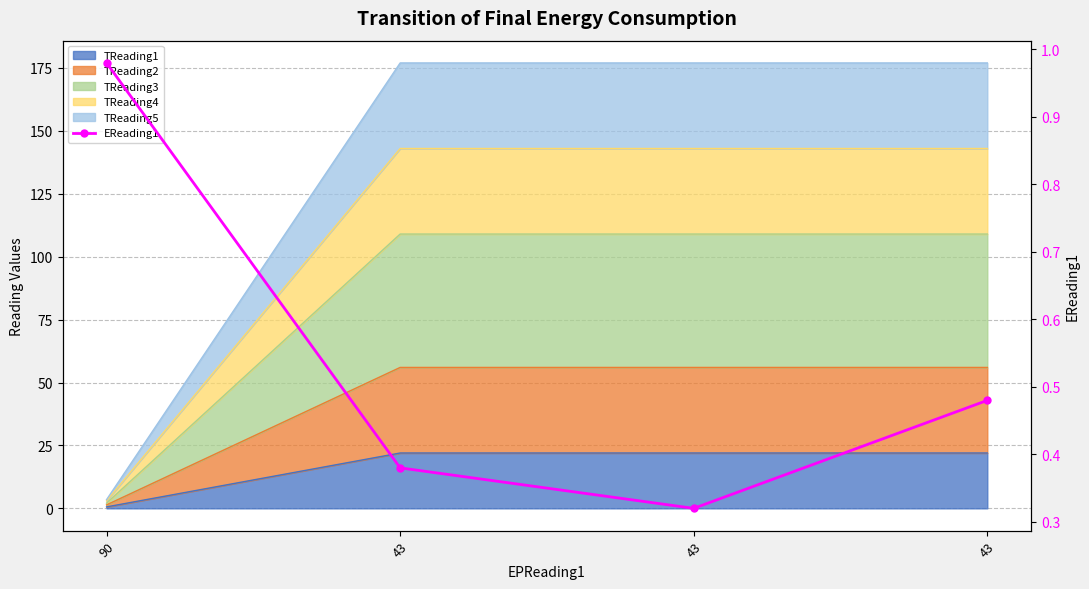

List the labels in order of value, smallest first.

43, 43, 43, 90